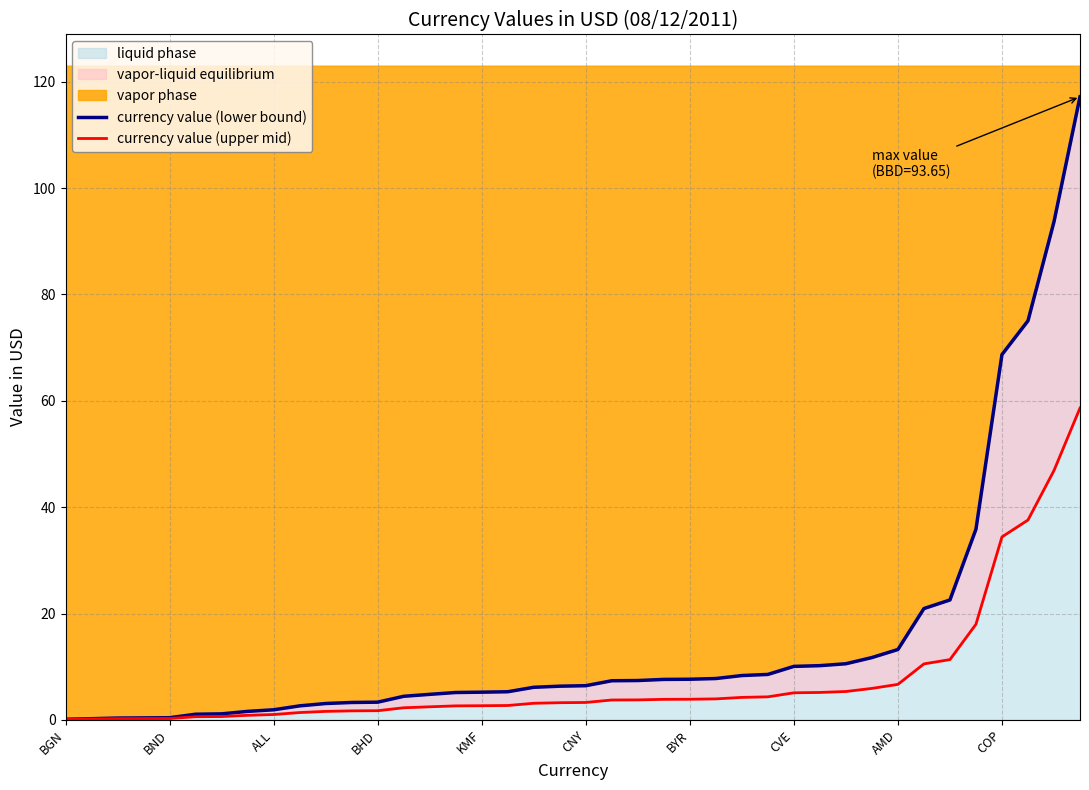

True or false: currency value (lower bound) has a value of 2.3 at 14.

False